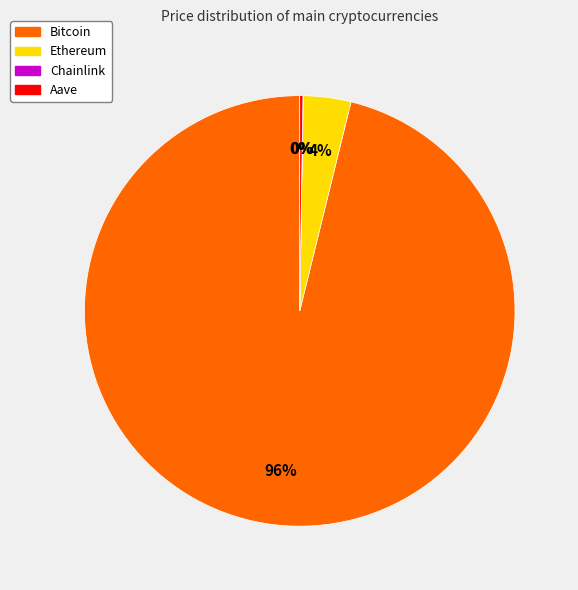

Is it true that Bitcoin is 96% of the pie?

True